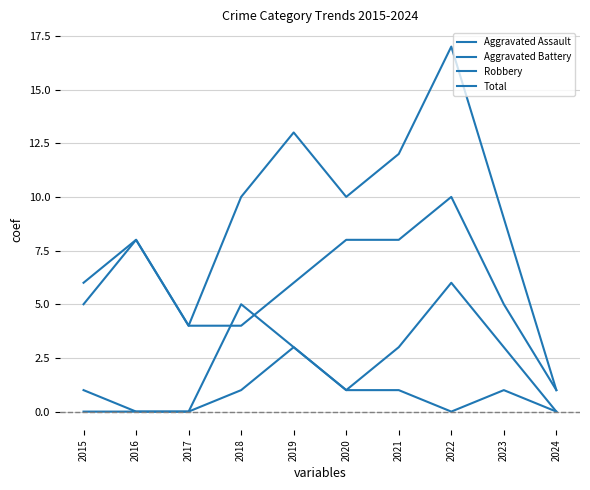

What is the difference between the second highest and second lowest values in the Total series?

9